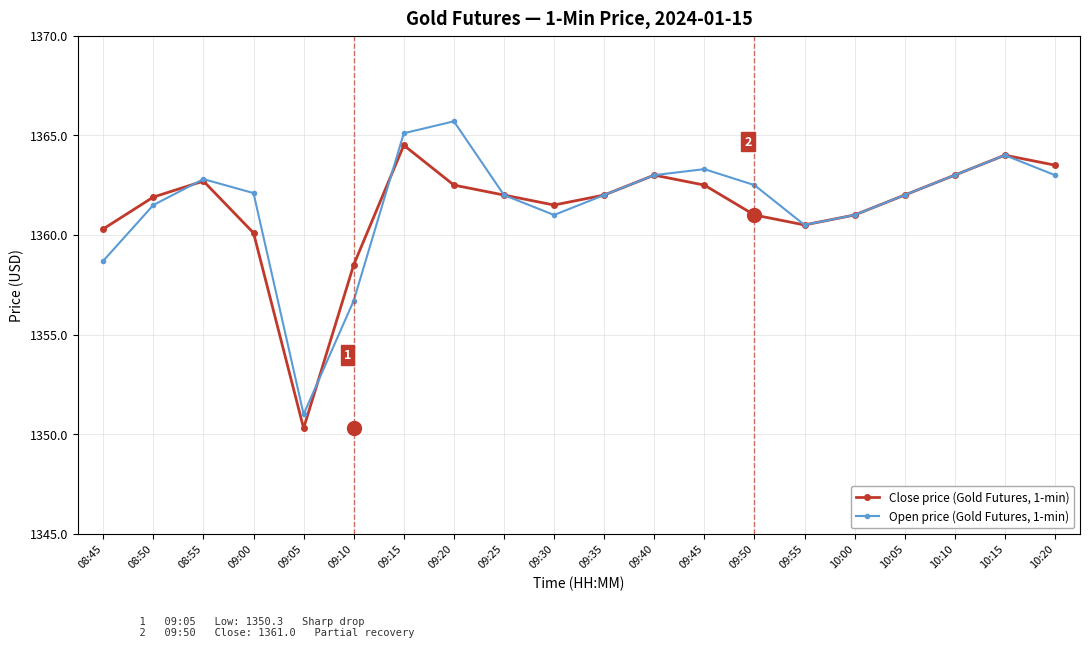

Rank the series at 09:05 from lowest to highest value.

Close price (Gold Futures, 1-min), Open price (Gold Futures, 1-min)